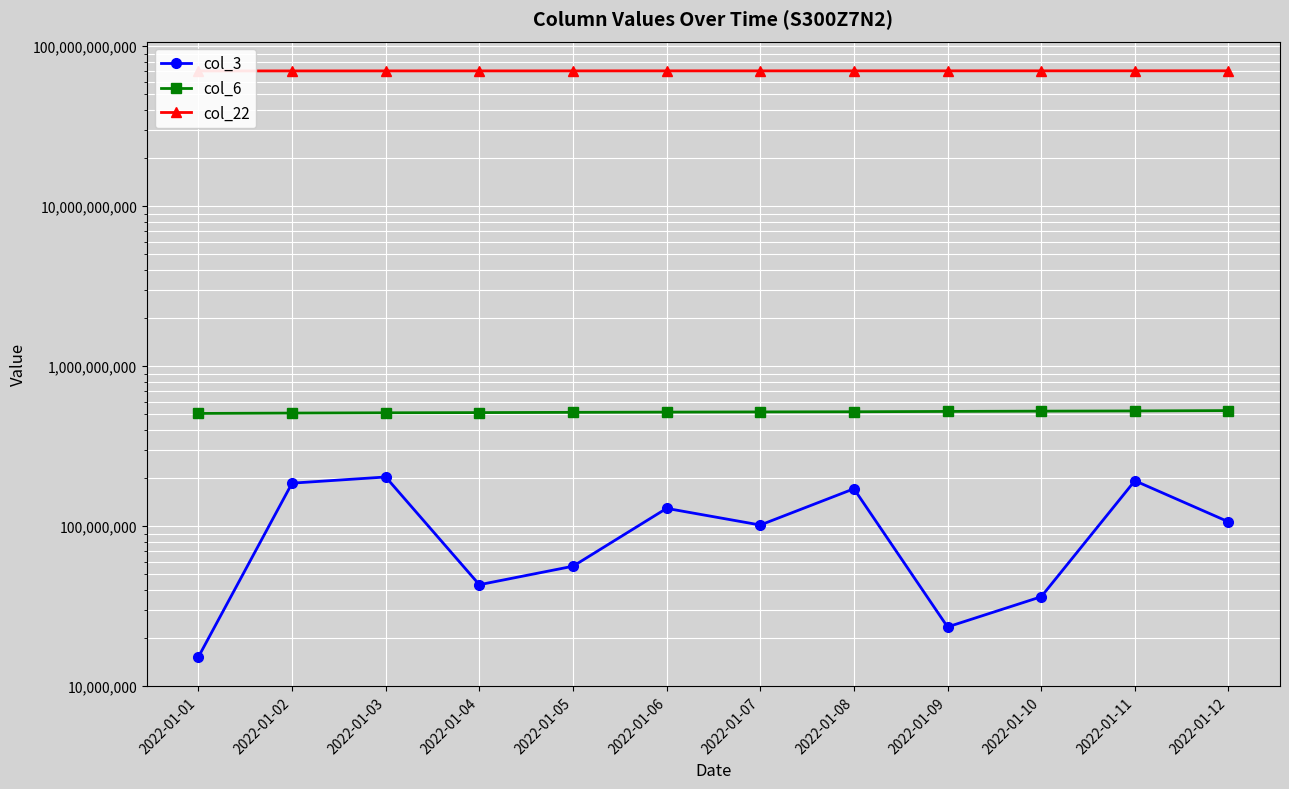

Reading left to right, list all the values displayed in this chart.

col_3: 2022-01-01=15228648	2022-01-02=185749704	2022-01-03=202990264	2022-01-04=43074104	2022-01-05=56189752	2022-01-06=129246568	2022-01-07=101682584	2022-01-08=171342888	2022-01-09=23459072	2022-01-10=36221880	2022-01-11=192305656	2022-01-12=106472440
col_6: 2022-01-01=506606288	2022-01-02=509282010	2022-01-03=511382012	2022-01-04=512825286	2022-01-05=514704098	2022-01-06=516432288	2022-01-07=517839783	2022-01-08=519053388	2022-01-09=521540446	2022-01-10=523594881	2022-01-11=525164177	2022-01-12=527843429
col_22: 2022-01-01=70042840600	2022-01-02=70054822296	2022-01-03=70068305064	2022-01-04=70080053240	2022-01-05=70091018664	2022-01-06=70103269456	2022-01-07=70112415512	2022-01-08=70121435096	2022-01-09=70131760072	2022-01-10=70141879272	2022-01-11=70149387752	2022-01-12=70162954832